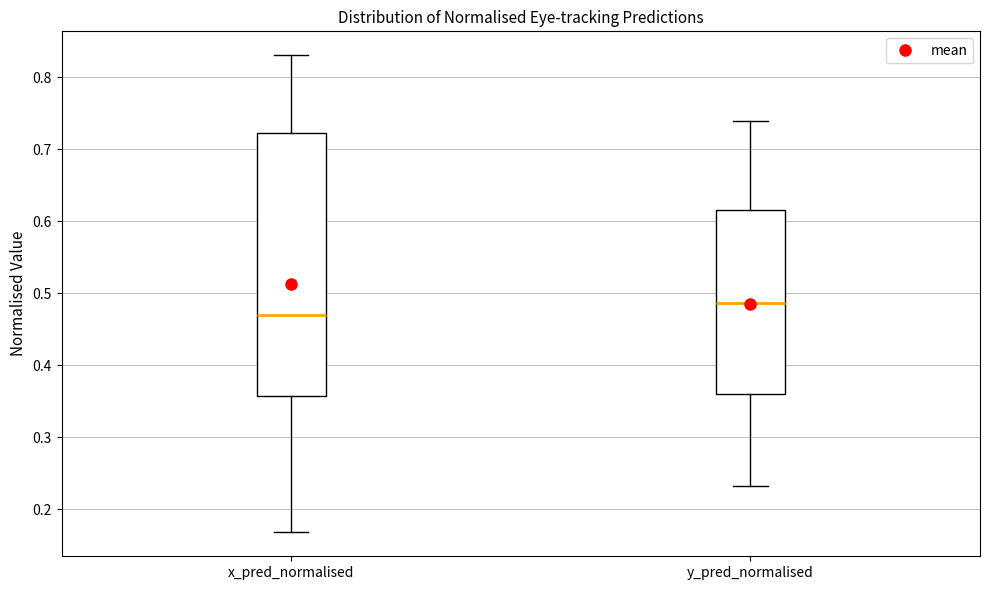

Reading left to right, read every box against the y-axis: the position of its median line, the range the box covers, and the ends of its whiskers. The values are not printed on the chart, so give them approximately, as read against the axis.

x_pred_normalised: median 0.47, box 0.36 to 0.72, whiskers 0.17 to 0.83
y_pred_normalised: median 0.49, box 0.36 to 0.61, whiskers 0.23 to 0.74